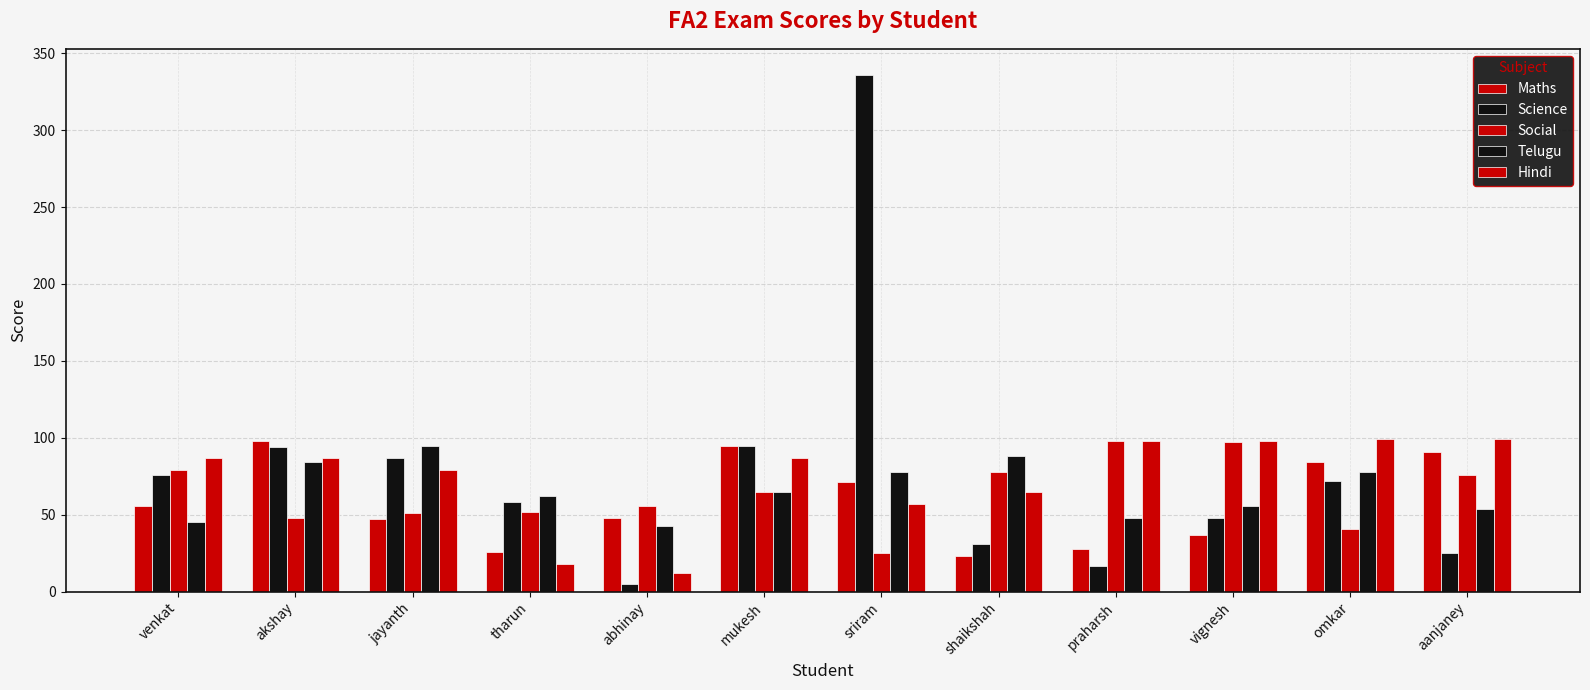

What is the minimum value shown in the chart?

5